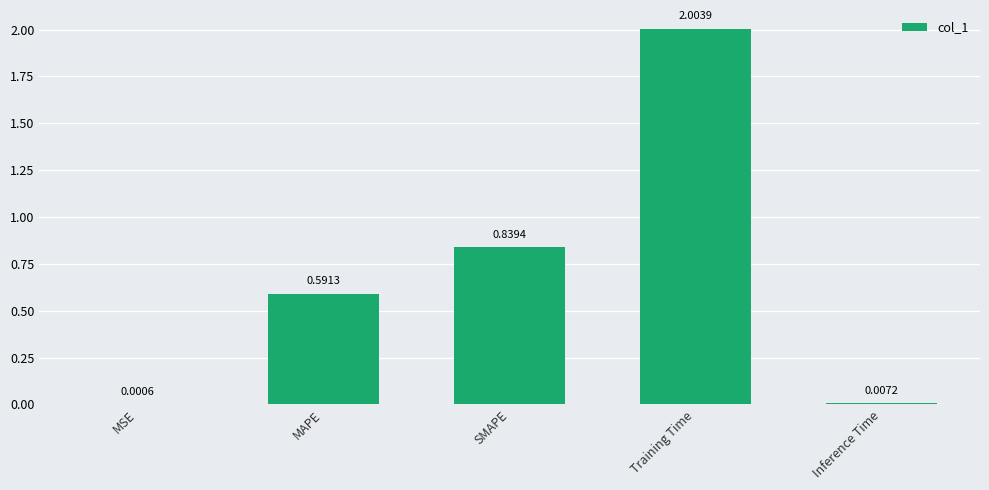

Where is the data nearest to the value 1?

SMAPE